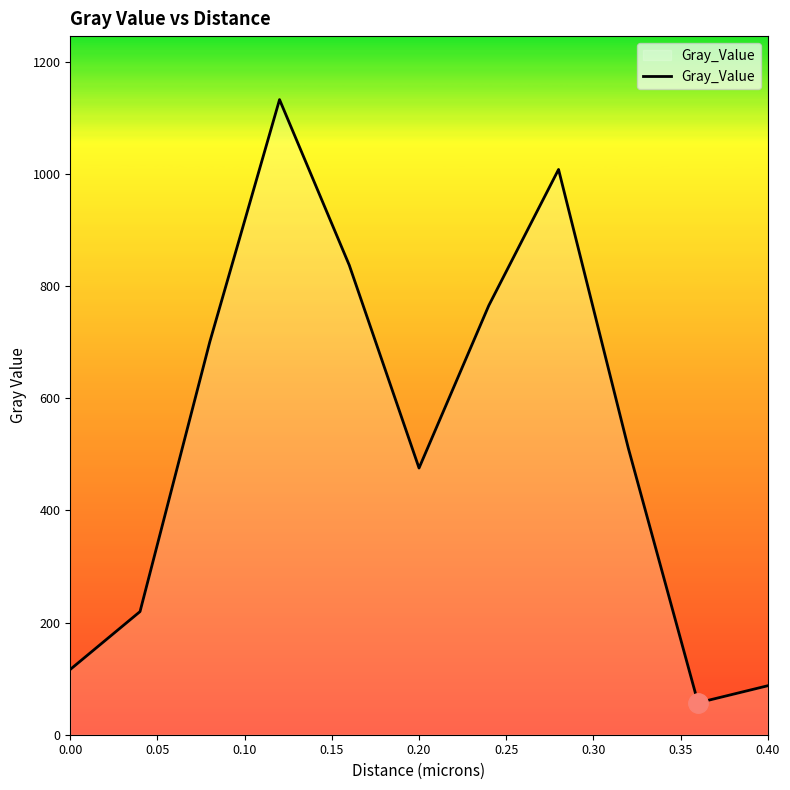

Count the number of data series in this chart.

1